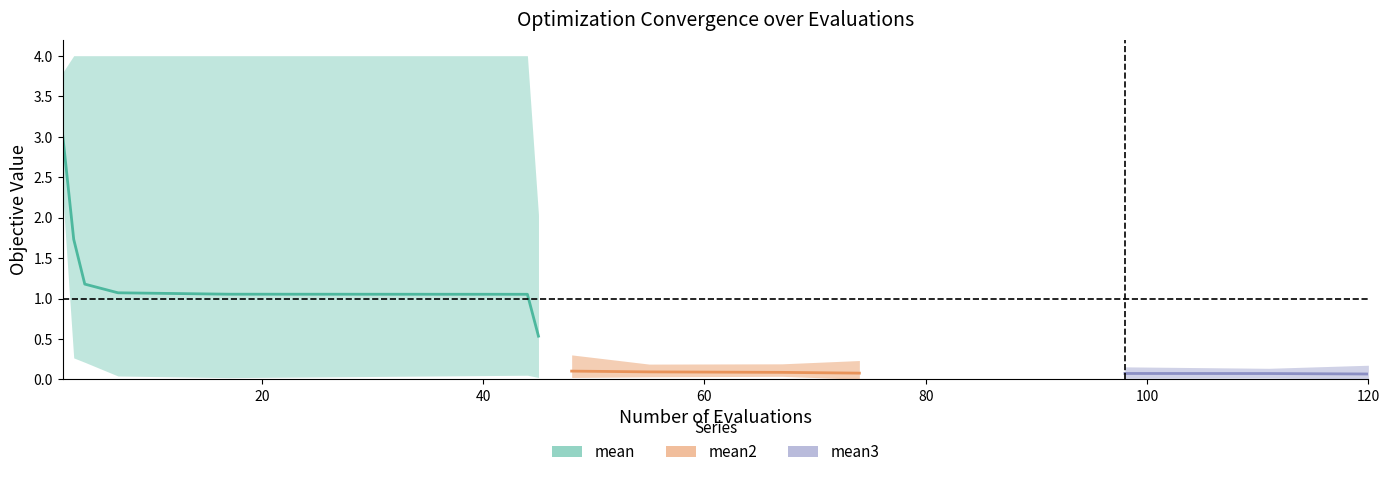

How many lines are shown in the chart?

3